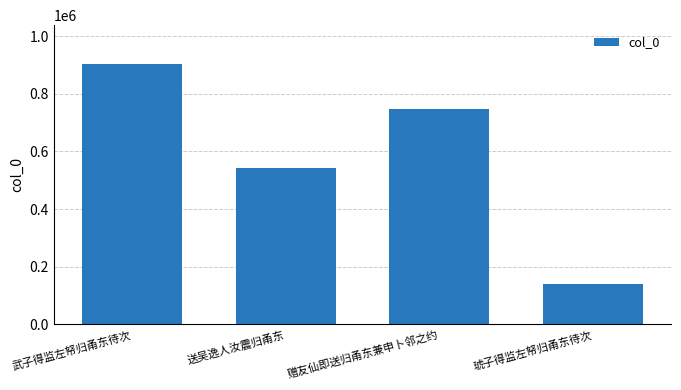

How many values are between 542060 and 902761?

3